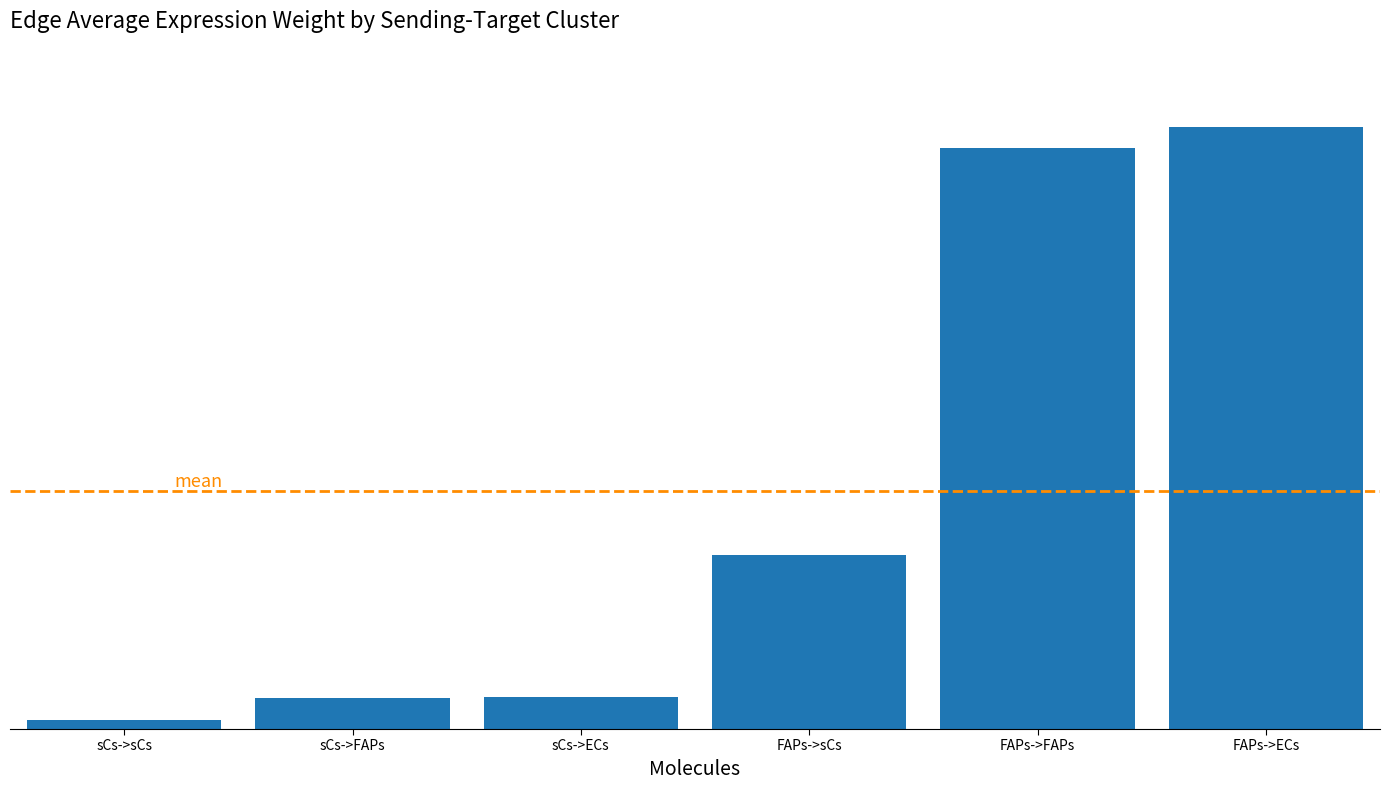

Which label corresponds to the largest value in the chart?

FAPs->ECs